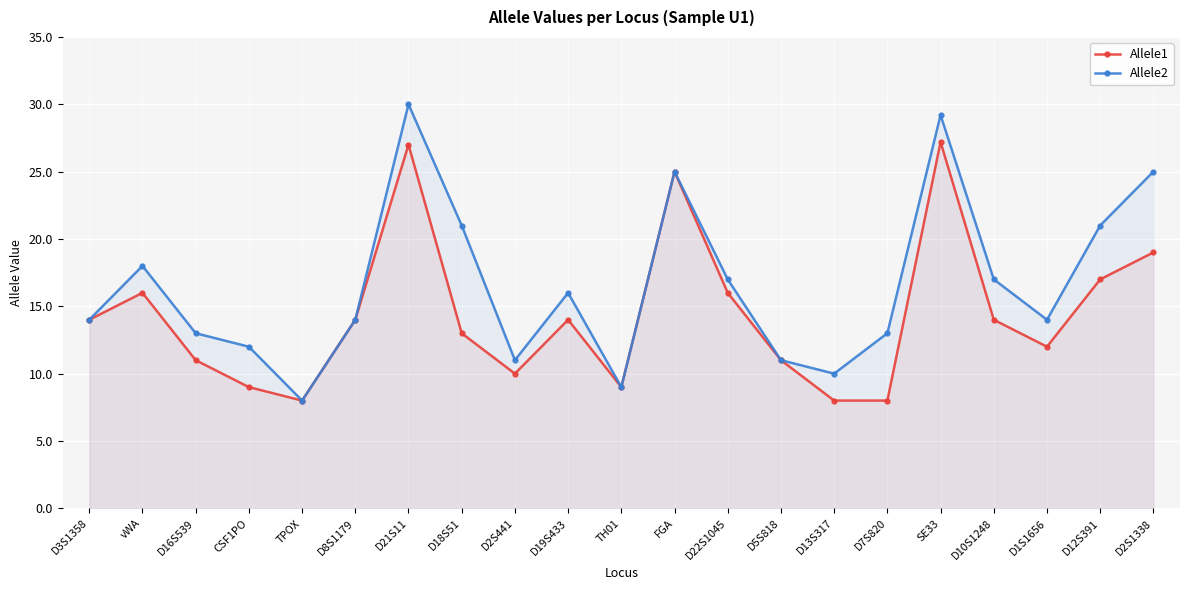

How many interior local peaks does the Allele1 series have?

5